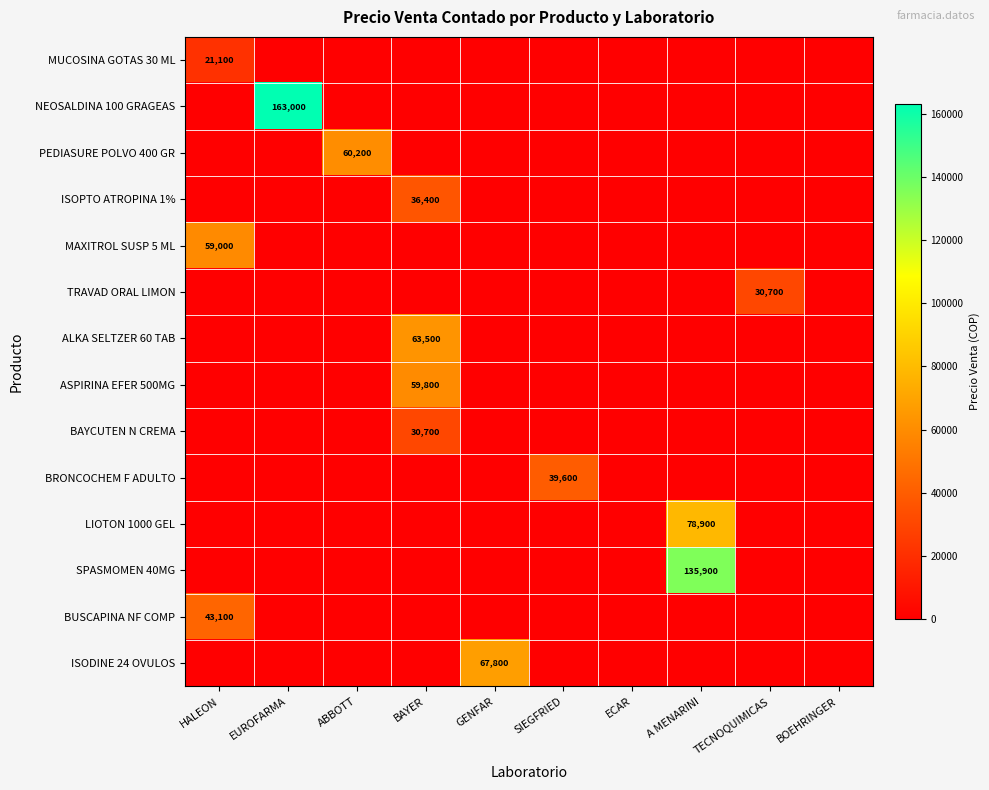

Which series has the largest total across all categories?

NEOSALDINA 100 GRAGEAS